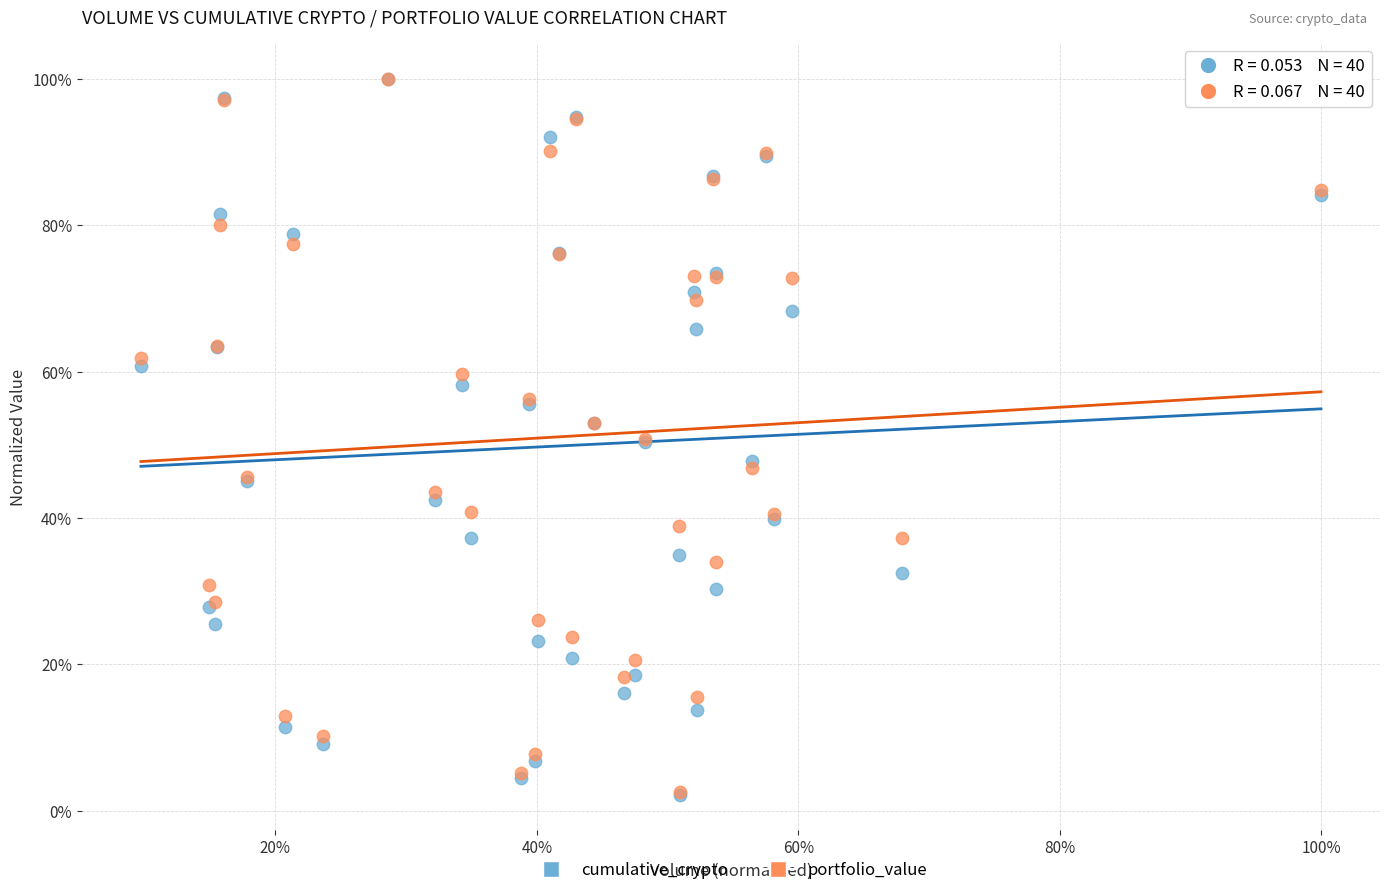

Which series has the largest Y range (max minus min)?

cumulative_crypto